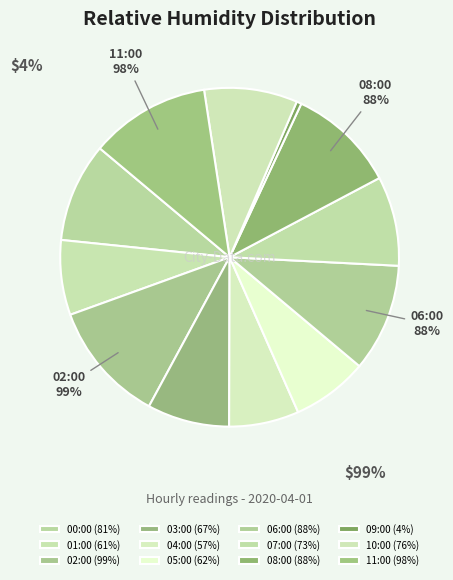

True or false: 04:00 accounts for 1% of the total.

False